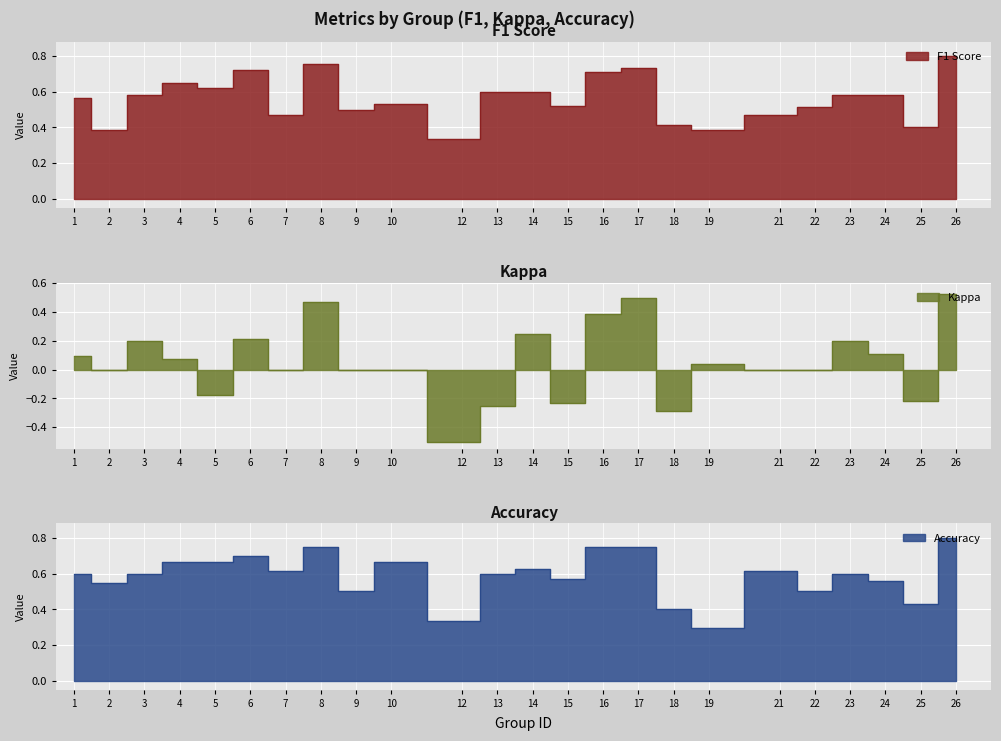

What is the difference between the highest and lowest values at 14?

0.4